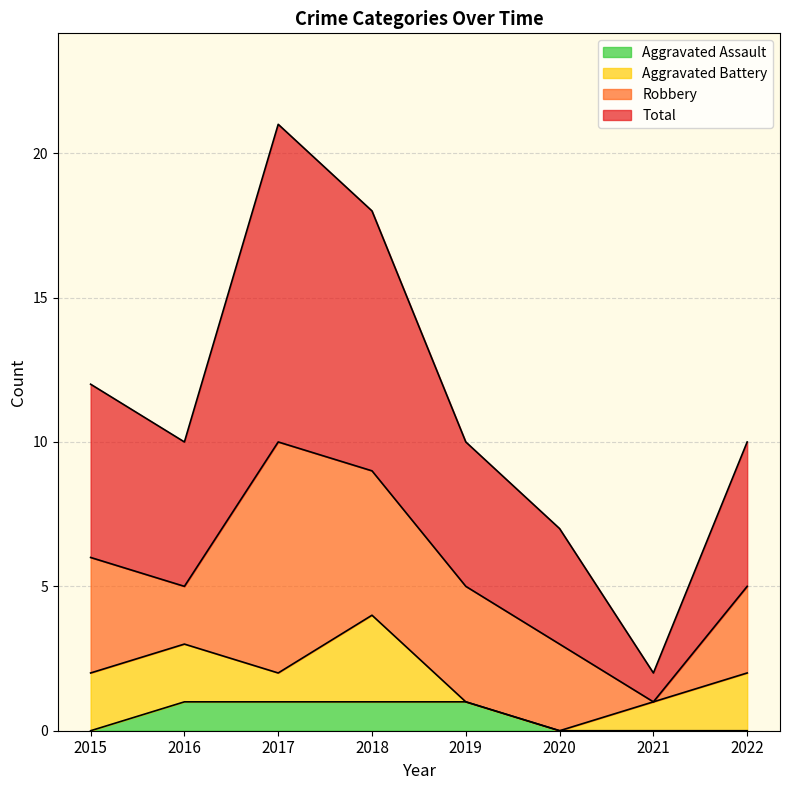

Which series has the largest range (max minus min)?

Total